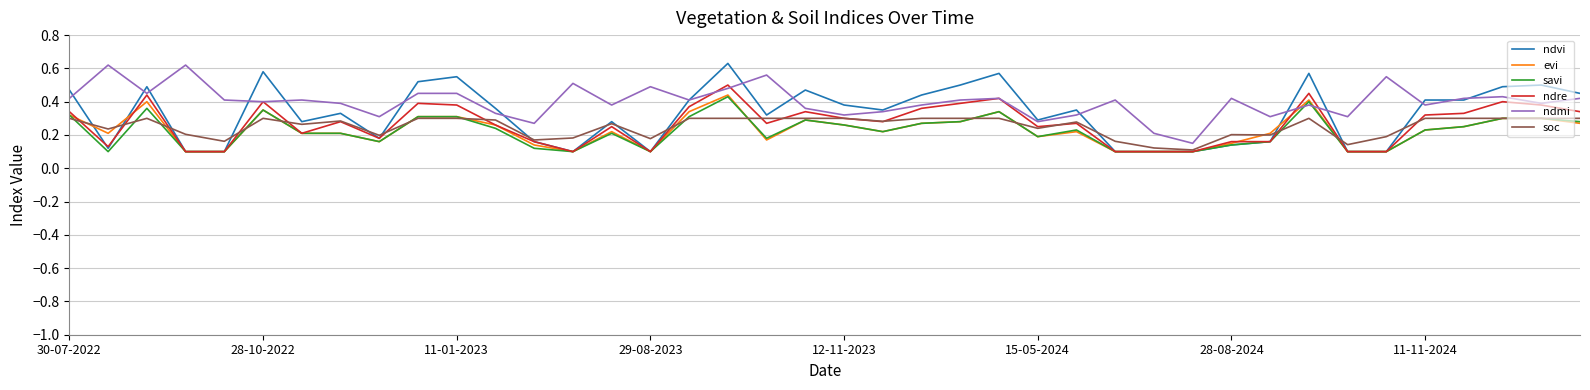

Which series has the largest total across all categories?

ndmi